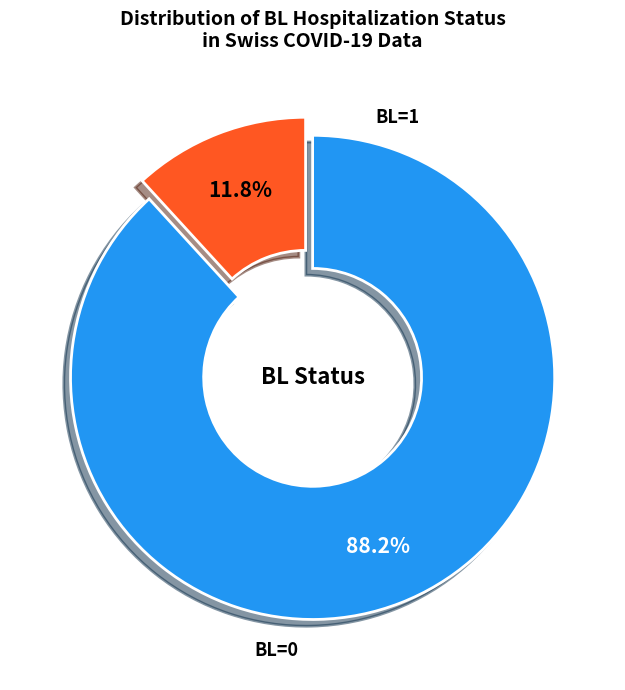

Is there any slice that represents more than half of the pie?

Yes